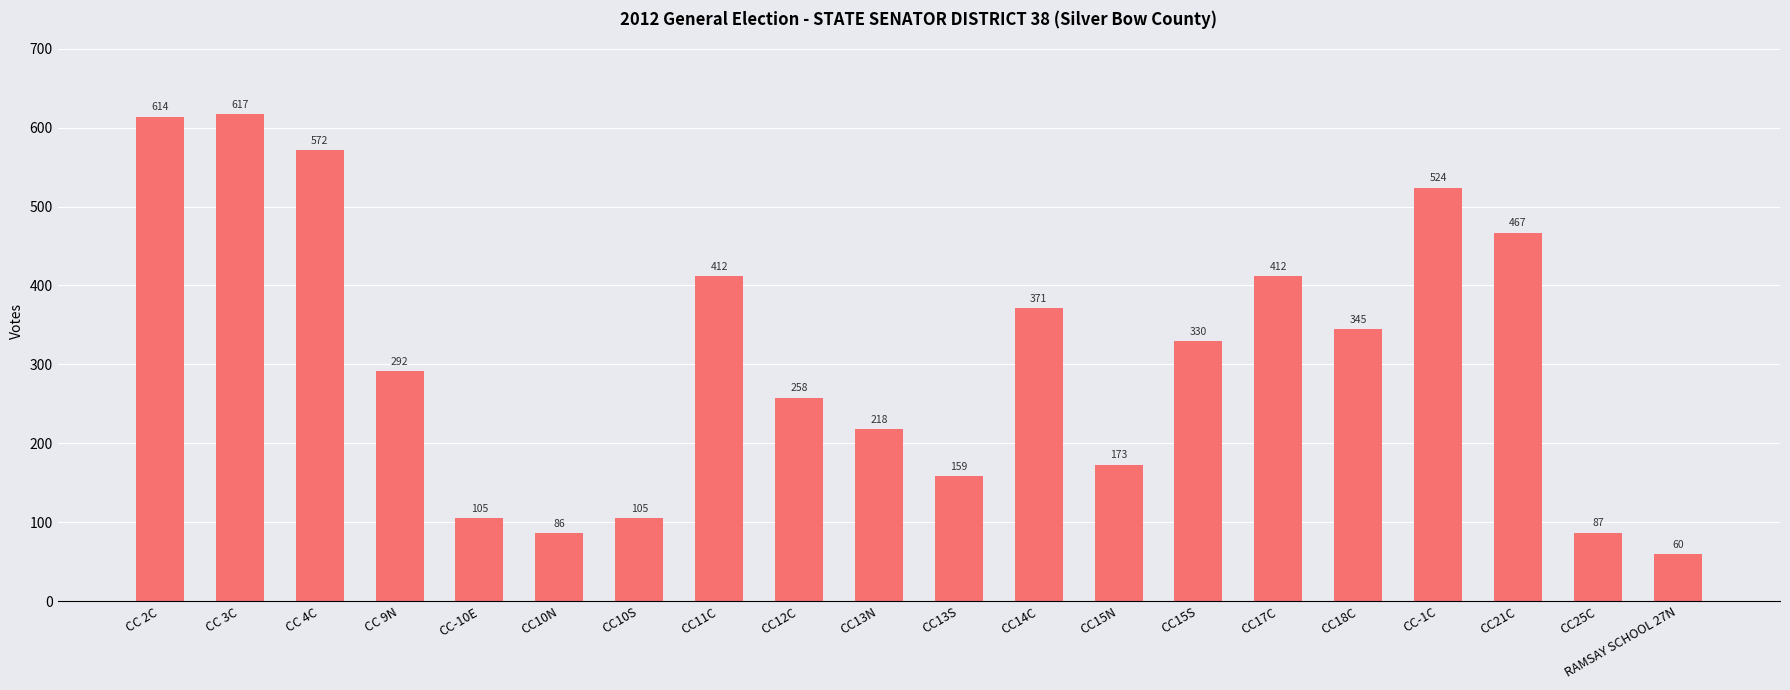

Are the bars horizontal?

No